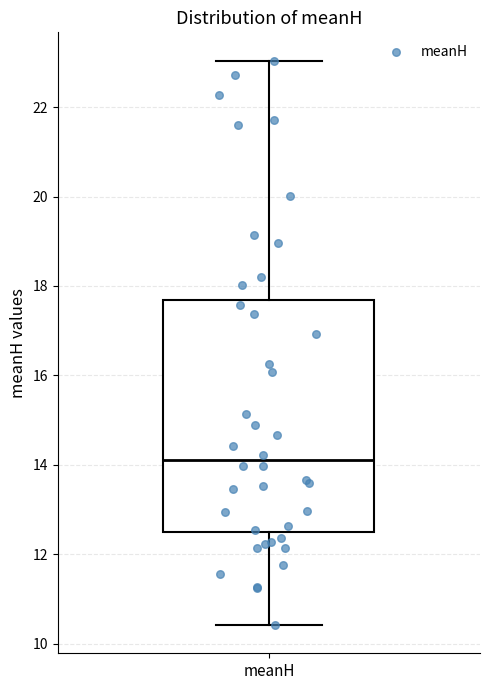

Transcribe this box plot: give where the median line is, the range the box spans, and where the two whiskers end, as read against the y-axis. The values are not printed on the chart, so give them approximately, as read against the axis.

median 14.0, box 12.4 to 17.6, whiskers 10.4 to 23.0